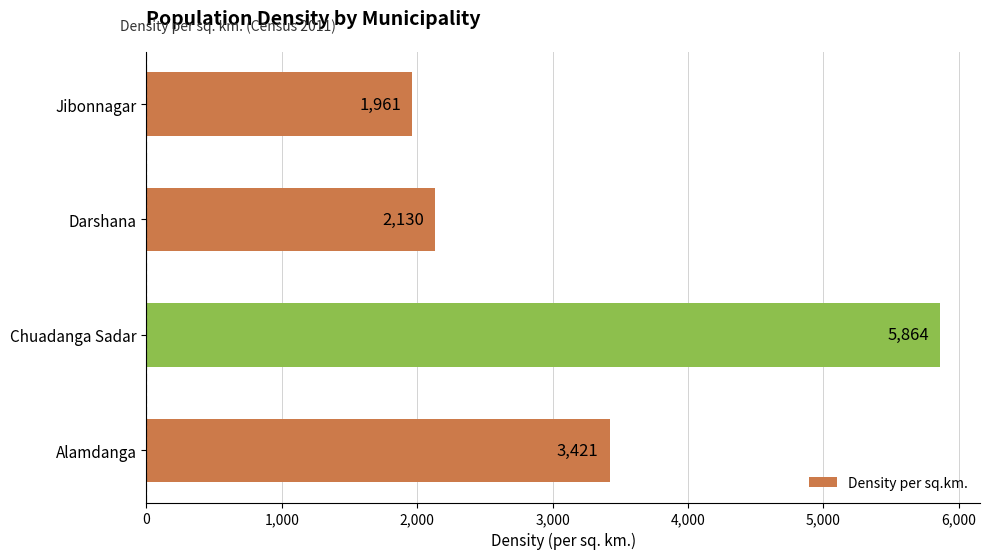

List the labels in order of value, largest first.

Chuadanga Sadar, Alamdanga, Darshana, Jibonnagar